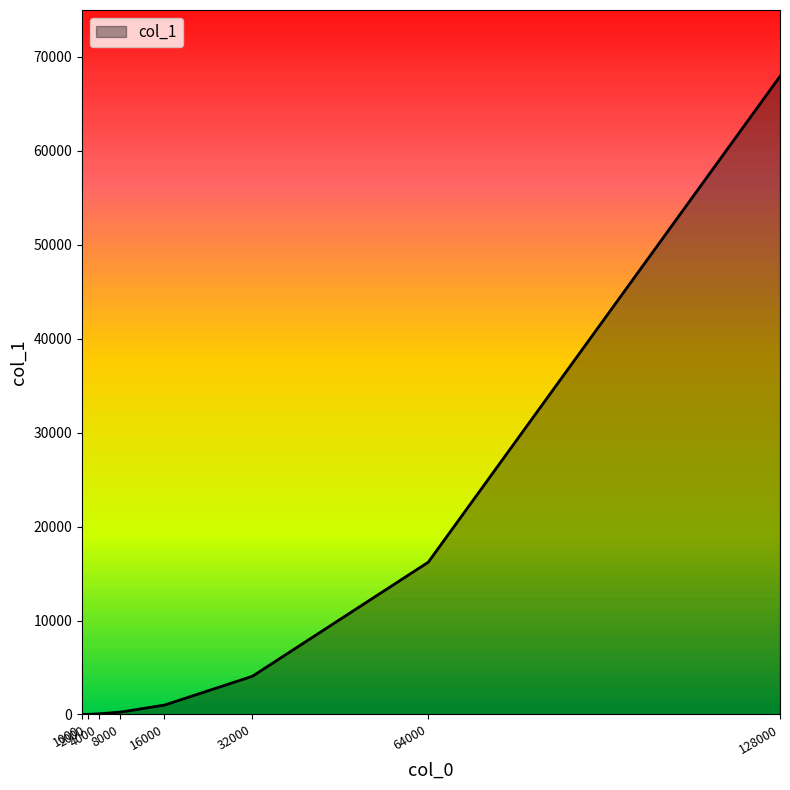

What is the greatest value displayed?

67934